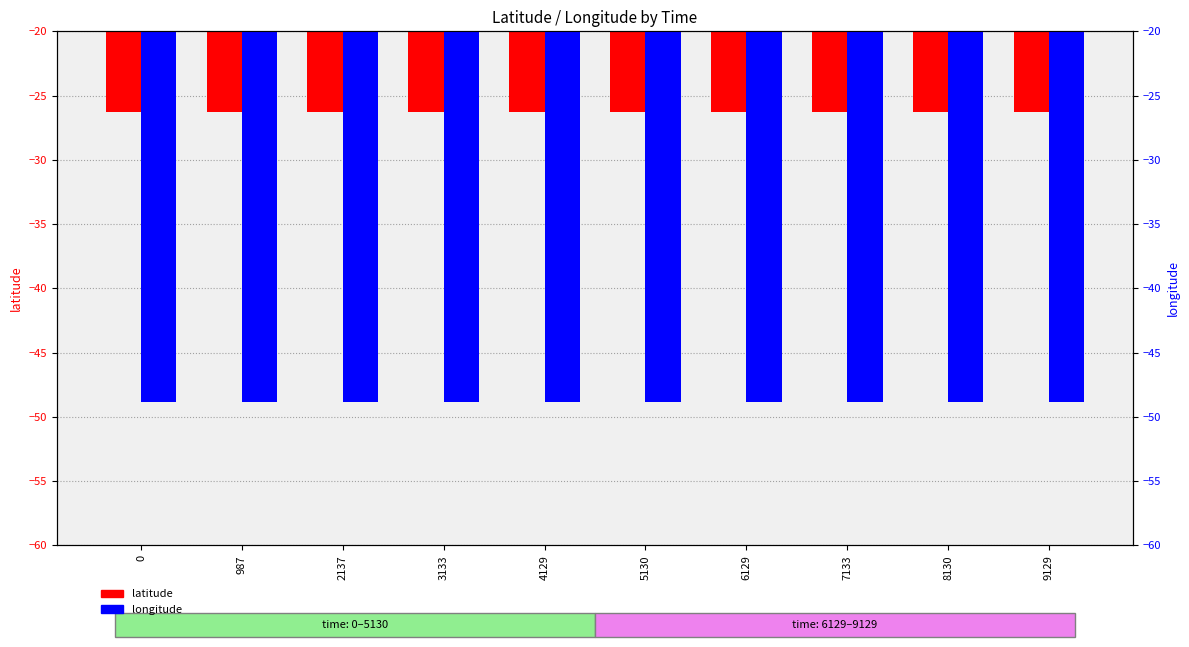

Which series has the widest spread of values?

latitude